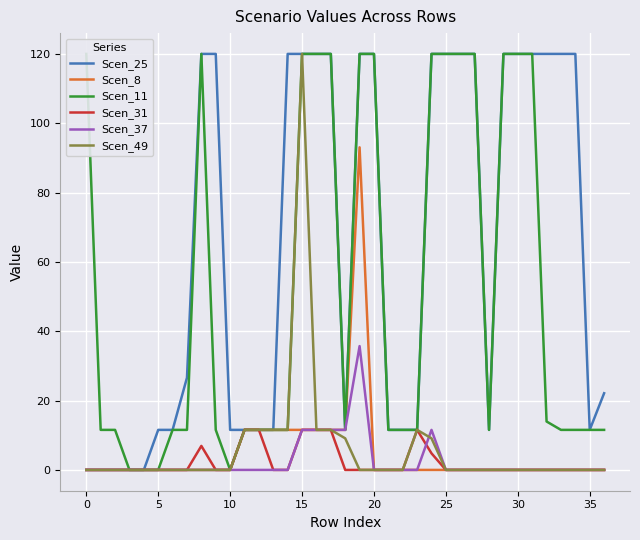

True or false: Scen_8 and Scen_31 intersect in this chart.

False